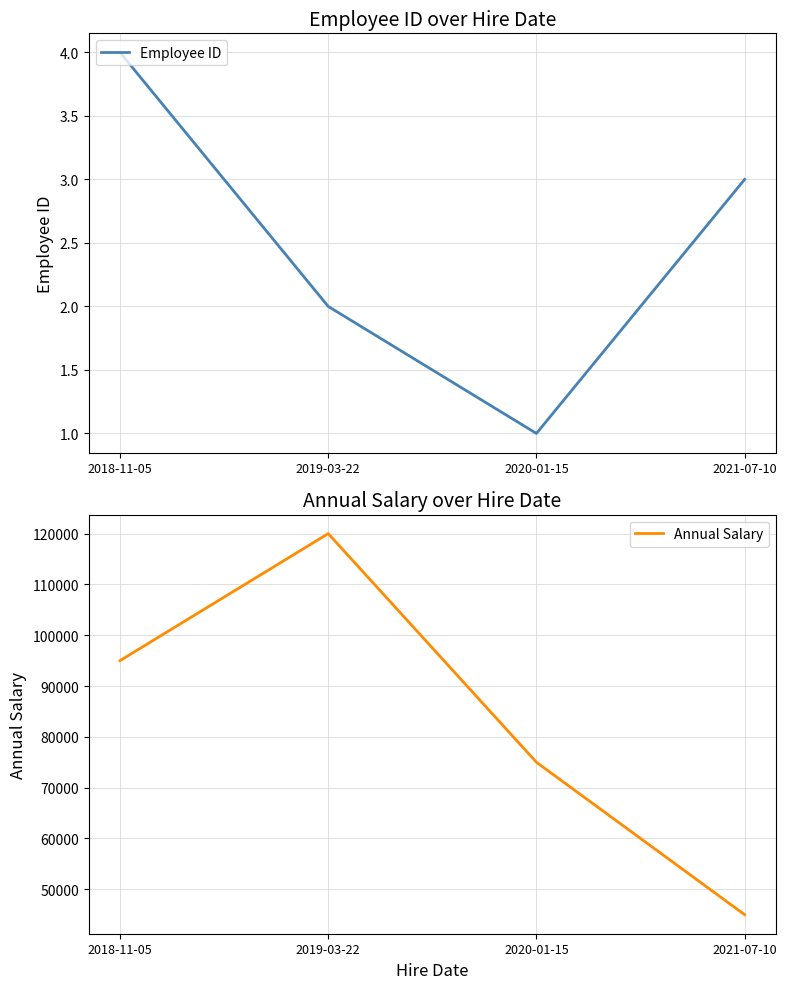

True or false: Employee ID has a value of 4 at 2021-07-10.

False